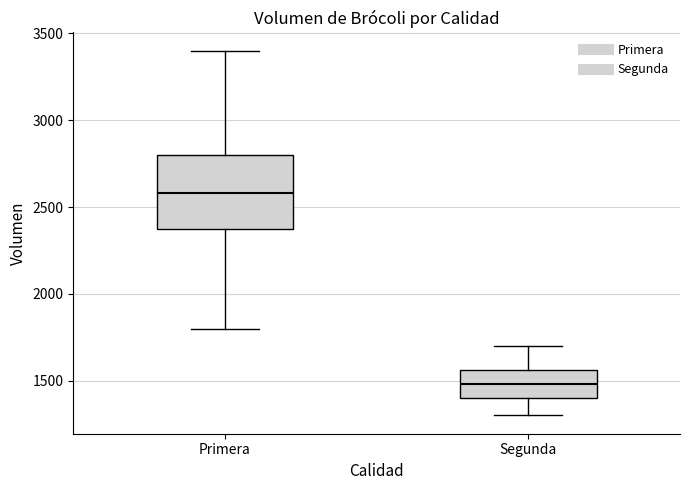

Comparing the boxes themselves (not the whiskers), which one is the tallest?

Primera